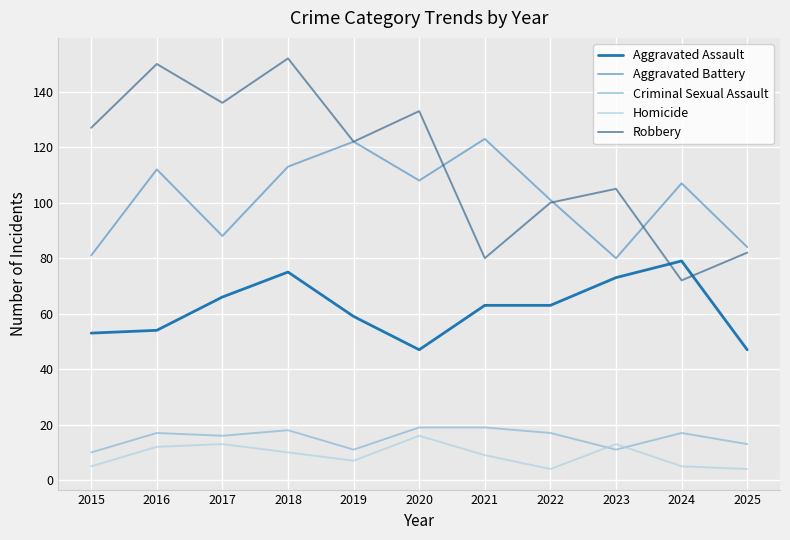

What is the spread (max minus min) of values at 2016?

138